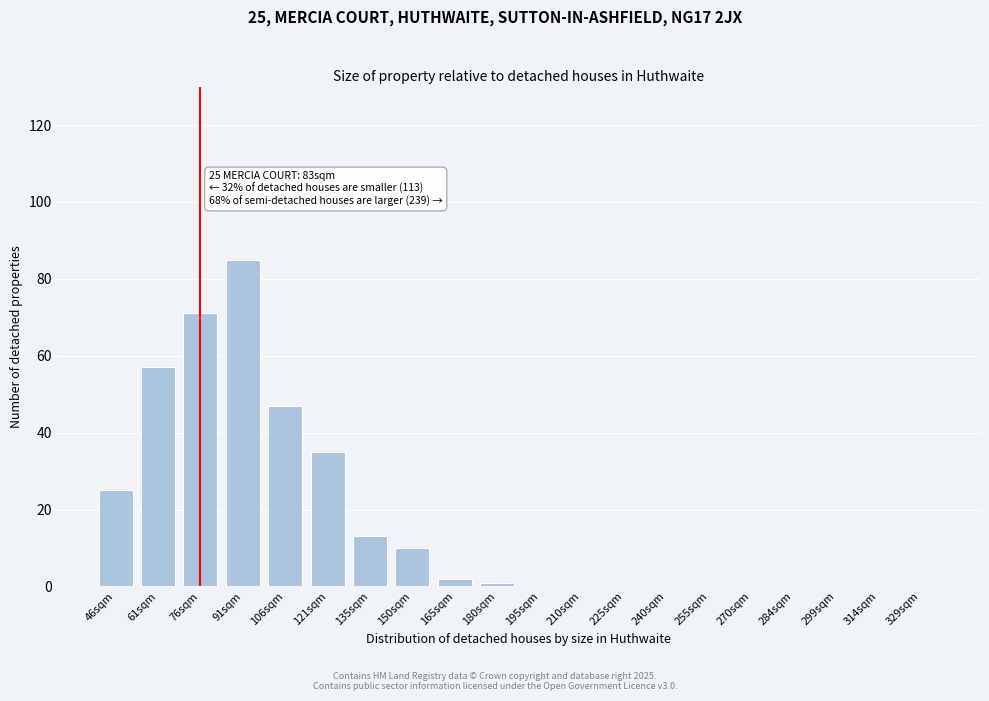

Reading right to left, extract all data points from this chart.

329sqm=0	314sqm=0	299sqm=0	284sqm=0	270sqm=0	255sqm=0	240sqm=0	225sqm=0	210sqm=0	195sqm=0	180sqm=1	165sqm=2	150sqm=10	135sqm=13	121sqm=35	106sqm=47	91sqm=85	76sqm=71	61sqm=57	46sqm=25